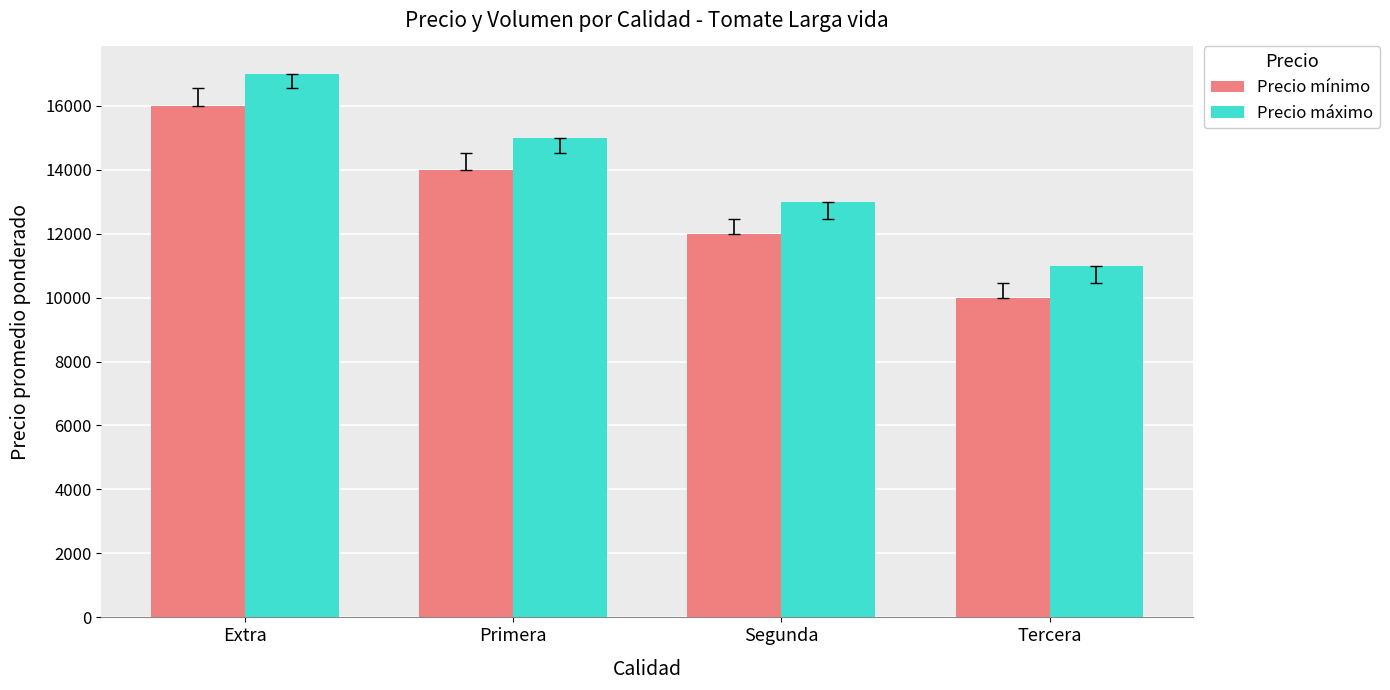

What are all the series names shown in the legend?

Precio mínimo, Precio máximo